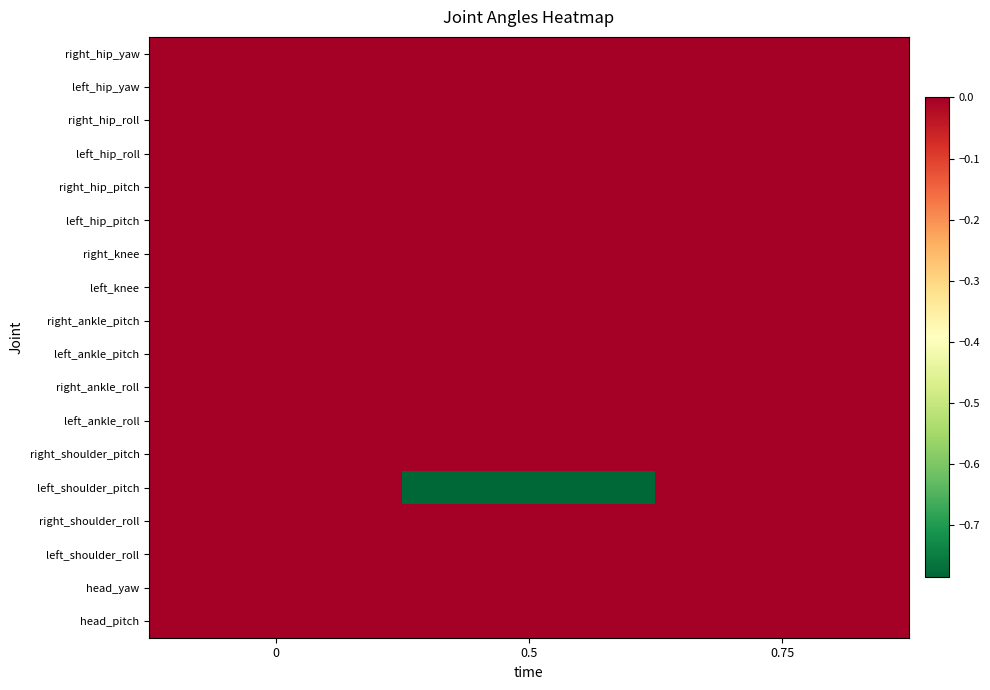

Reading right to left, transcribe all the data shown in this chart.

right_hip_yaw: 0.75=0.0	0.5=0.0	0=0.0
left_hip_yaw: 0.75=0.0	0.5=0.0	0=0.0
right_hip_roll: 0.75=0.0	0.5=0.0	0=0.0
left_hip_roll: 0.75=0.0	0.5=0.0	0=0.0
right_hip_pitch: 0.75=0.0	0.5=0.0	0=0.0
left_hip_pitch: 0.75=0.0	0.5=0.0	0=0.0
right_knee: 0.75=0.0	0.5=0.0	0=0.0
left_knee: 0.75=0.0	0.5=0.0	0=0.0
right_ankle_pitch: 0.75=0.0	0.5=0.0	0=0.0
left_ankle_pitch: 0.75=0.0	0.5=0.0	0=0.0
right_ankle_roll: 0.75=0.0	0.5=0.0	0=0.0
left_ankle_roll: 0.75=0.0	0.5=0.0	0=0.0
right_shoulder_pitch: 0.75=0.0	0.5=0.0	0=0.0
left_shoulder_pitch: 0.75=0.0	0.5=-0.8	0=0.0
right_shoulder_roll: 0.75=0.0	0.5=0.0	0=0.0
left_shoulder_roll: 0.75=0.0	0.5=0.0	0=0.0
head_yaw: 0.75=0.0	0.5=0.0	0=0.0
head_pitch: 0.75=0.0	0.5=0.0	0=0.0